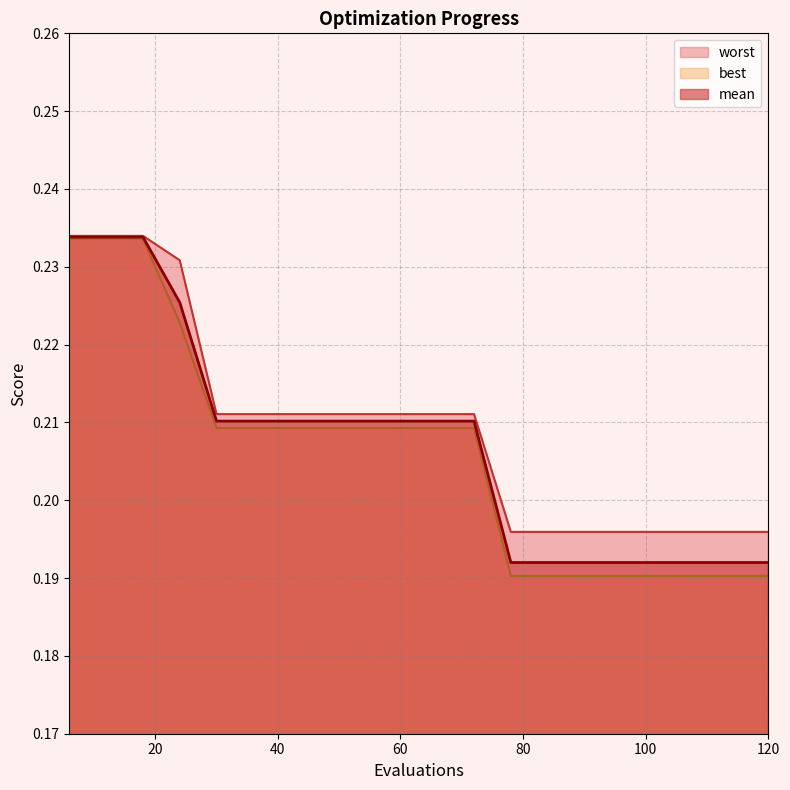

List the labels in order of best value, smallest first.

78, 84, 90, 96, 102, 108, 114, 120, 30, 36, 42, 48, 54, 60, 66, 72, 24, 6, 12, 18